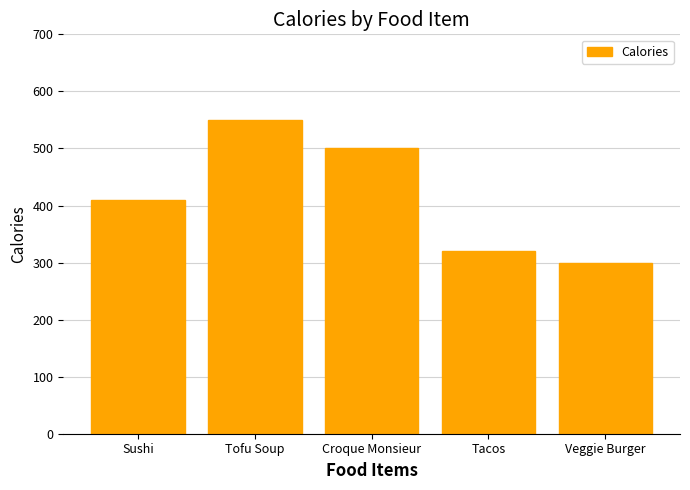

List the labels in order of value, smallest first.

Veggie Burger, Tacos, Sushi, Croque Monsieur, Tofu Soup